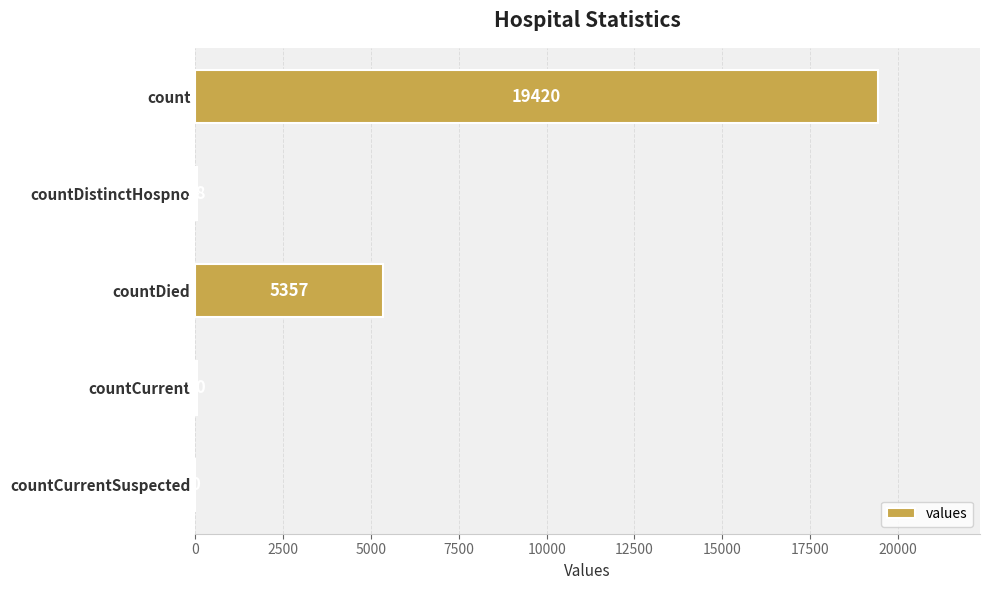

Is it true that the value at countCurrent is 60?

True